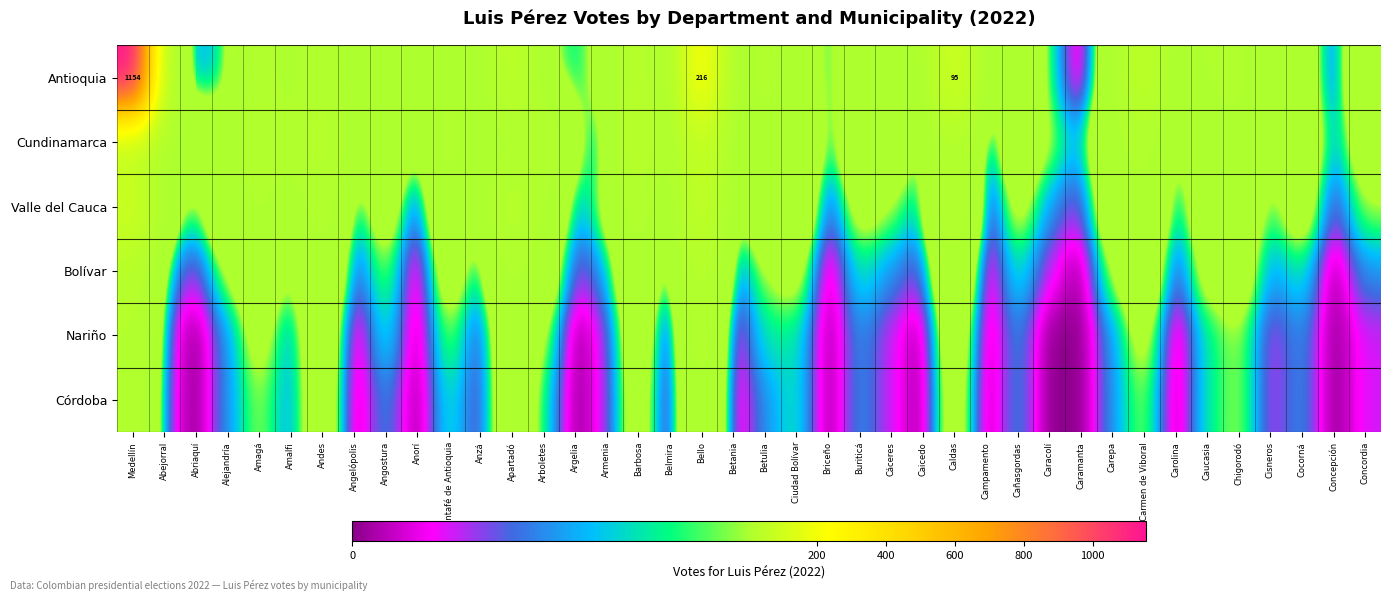

At which label is Antioquia closest to 577?

Bello